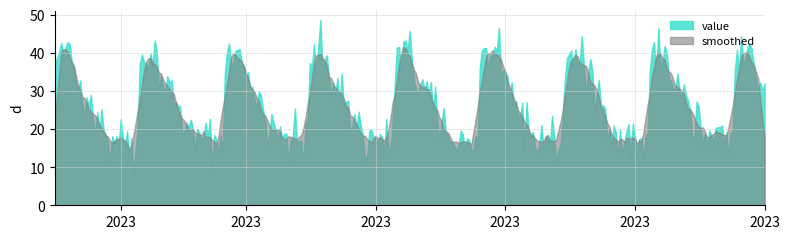

Does the chart have visible grid lines?

Yes